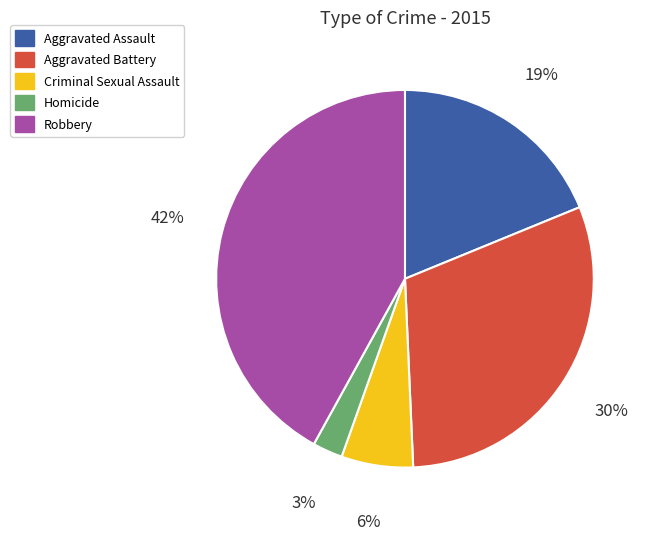

Approximately how many times larger is the value at Aggravated Assault compared to Aggravated Battery?

0.6